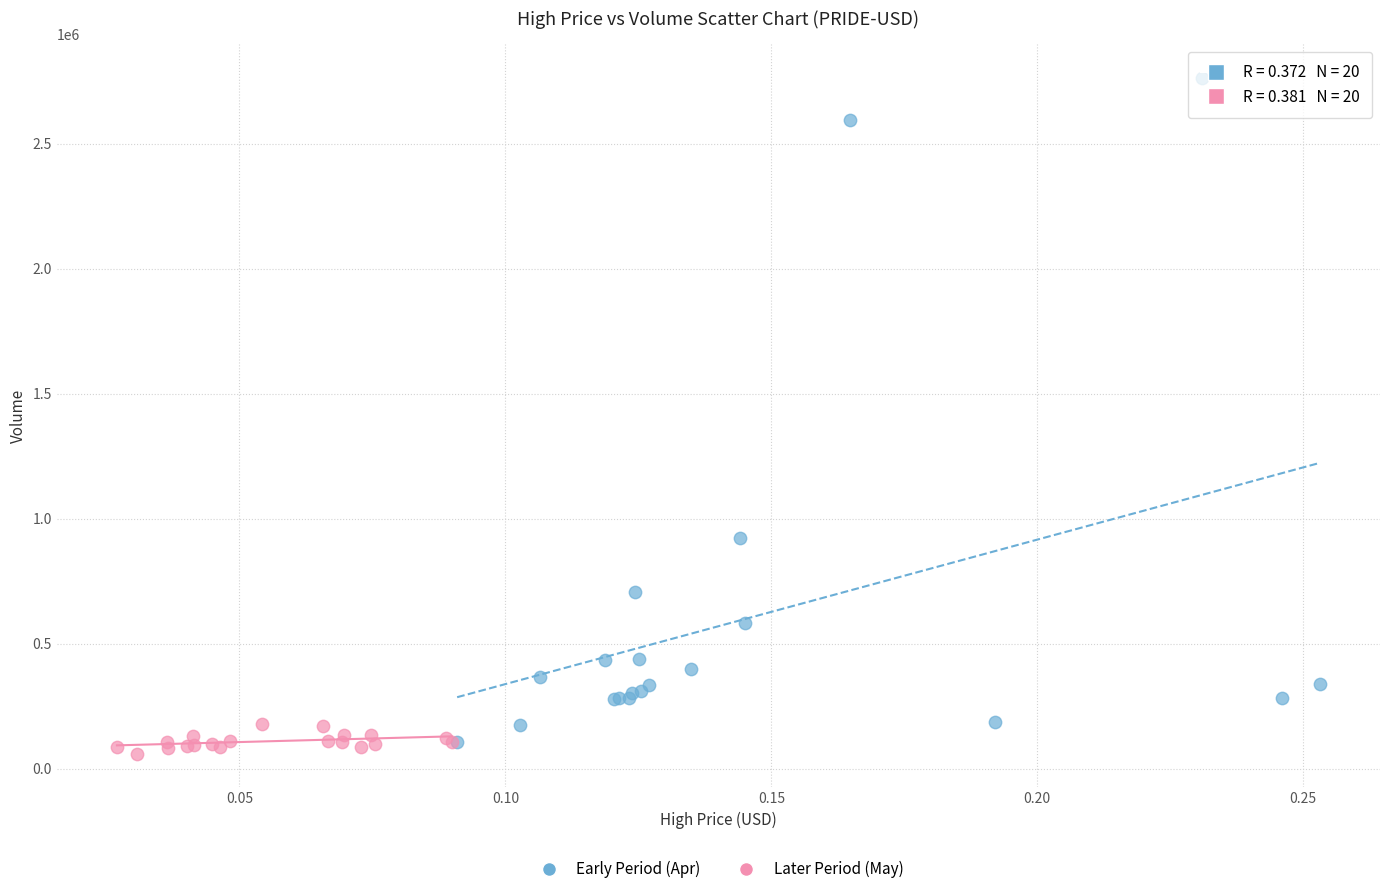

Which series contains the highest Y value?

Early Period (Apr)